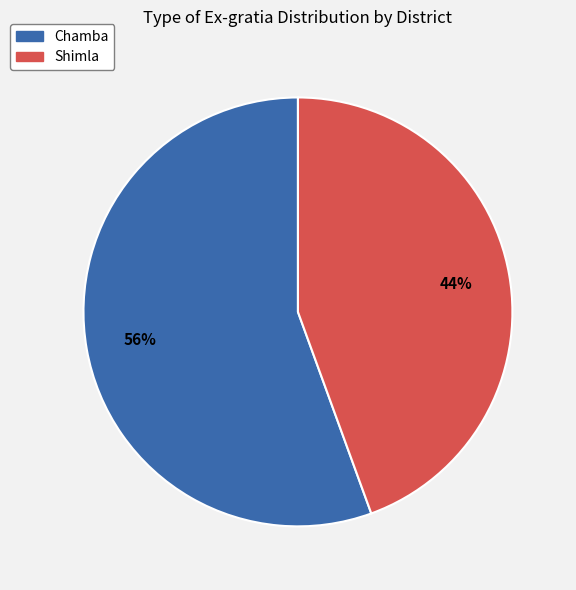

The Chamba slice represents 65% of the pie. True or false?

False